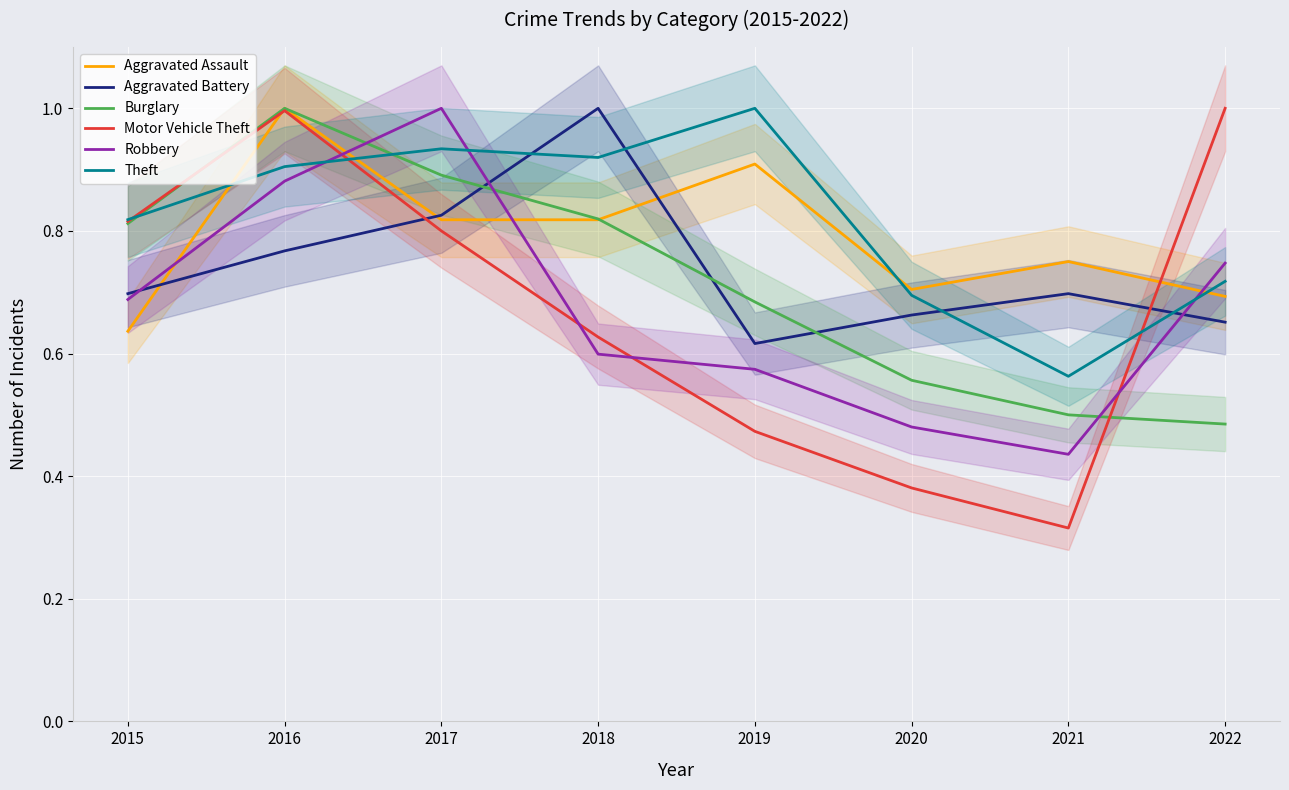

Which series changed the most between 2019 and 2022?

Motor Vehicle Theft